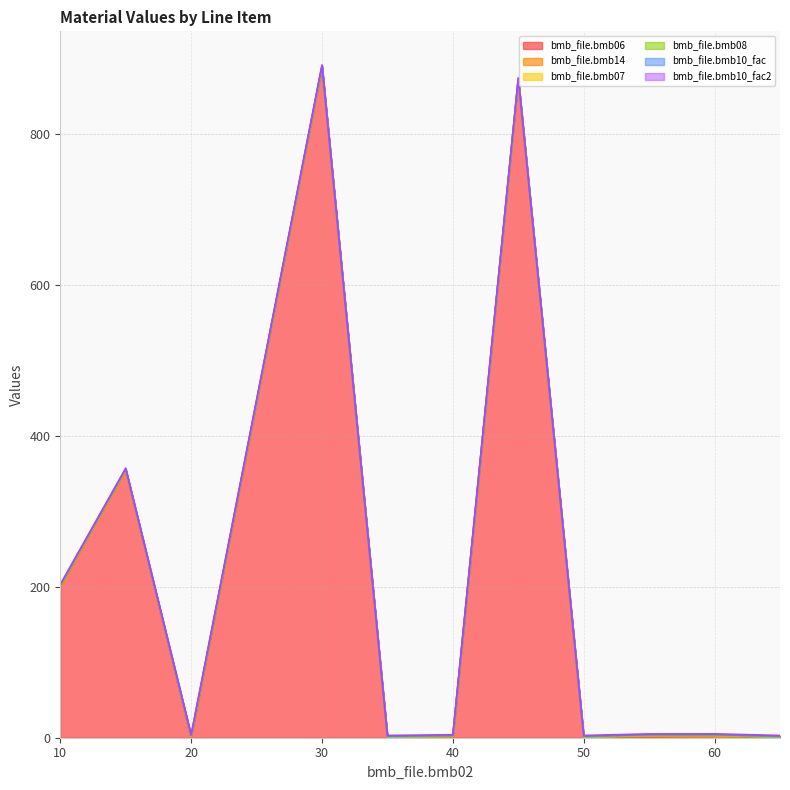

True or false: bmb_file.bmb10_fac2 has more than 1 points higher than both neighbors.

False